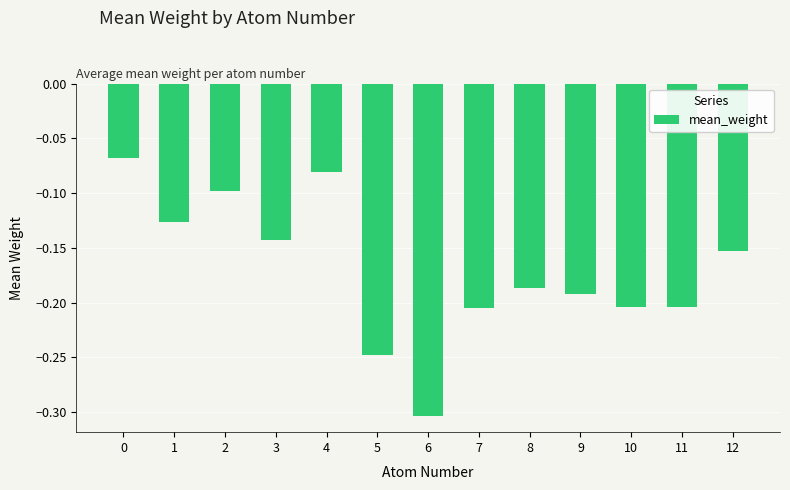

Which label corresponds to the smallest value in the chart?

6